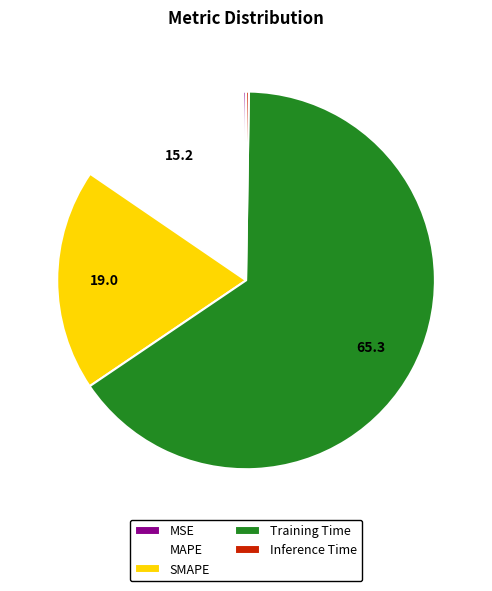

Is there a majority slice in this chart?

Yes